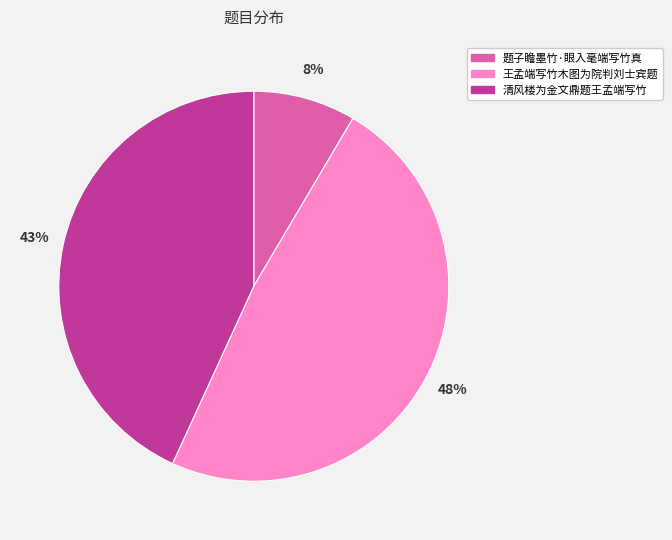

How many slices are in this pie chart?

3